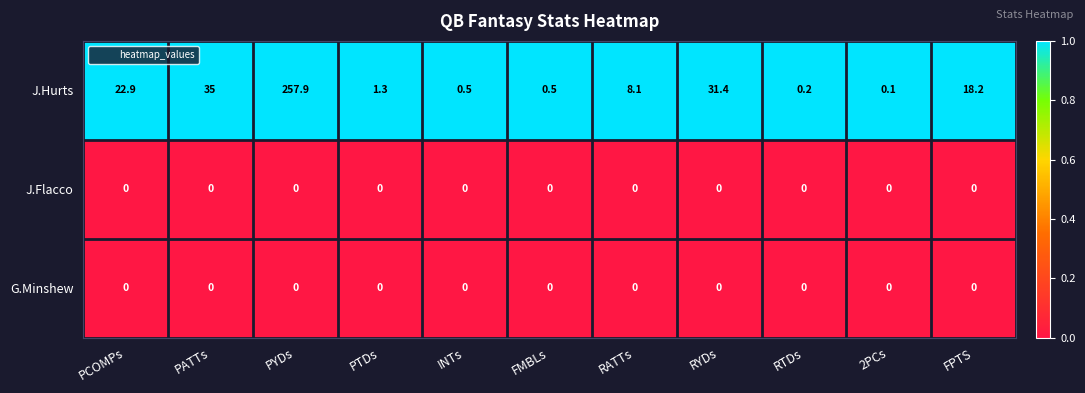

Which series changed the most between PYDs and FPTS?

J.Hurts